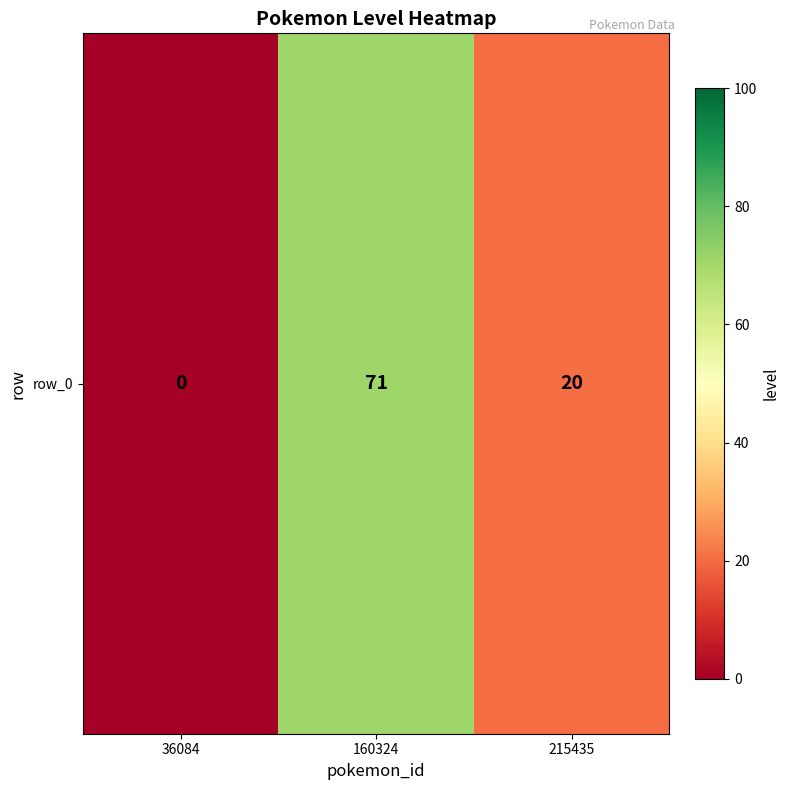

At which label is the value closest to 35?

215435